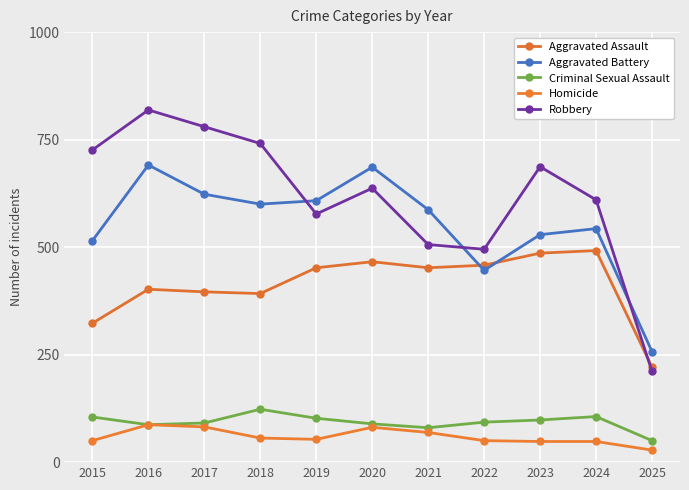

What is the sum of all Criminal Sexual Assault values?

1024